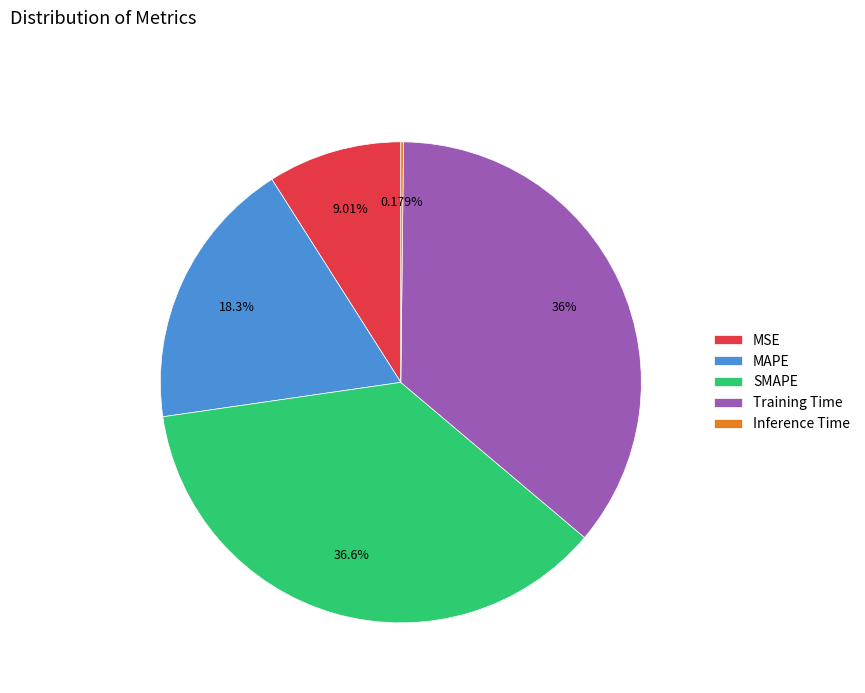

Which slice is the largest?

SMAPE